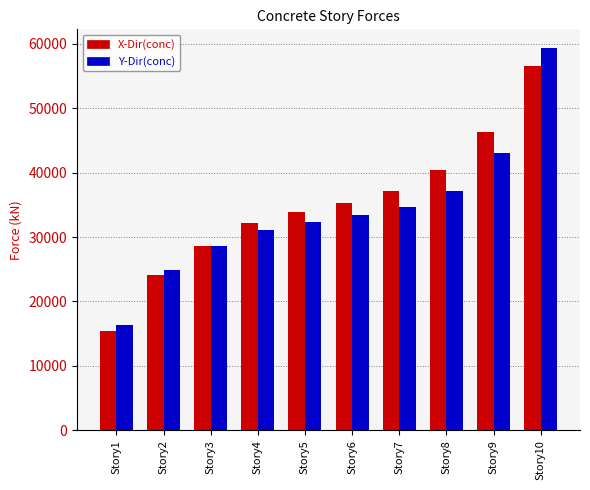

What are all the series names shown in the legend?

X-Dir(conc), Y-Dir(conc)